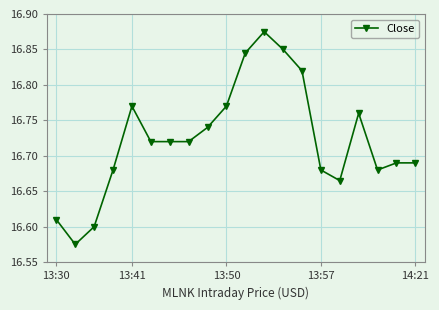

Is this an area chart (filled region under the line)?

No